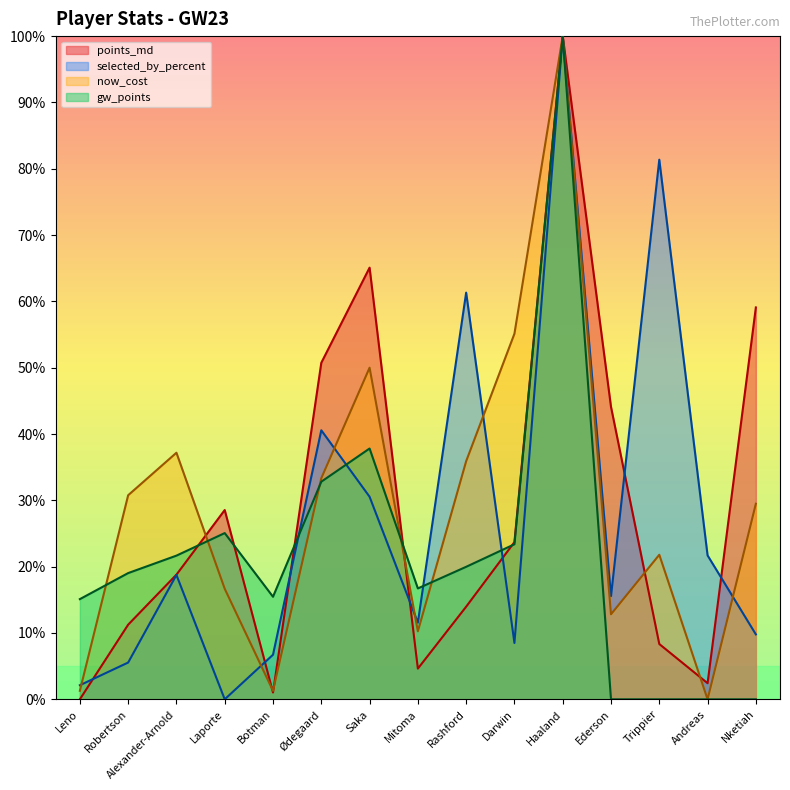

What is the difference between the now_cost values at Rashford and Ødegaard?

2.6